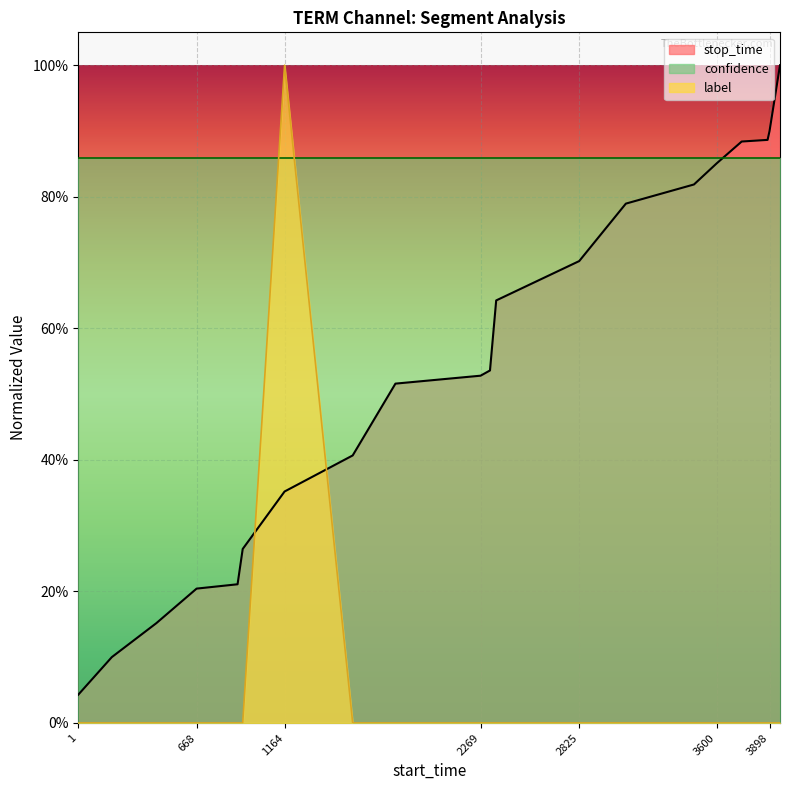

Where do stop_time and label first cross each other?

928 and 1164